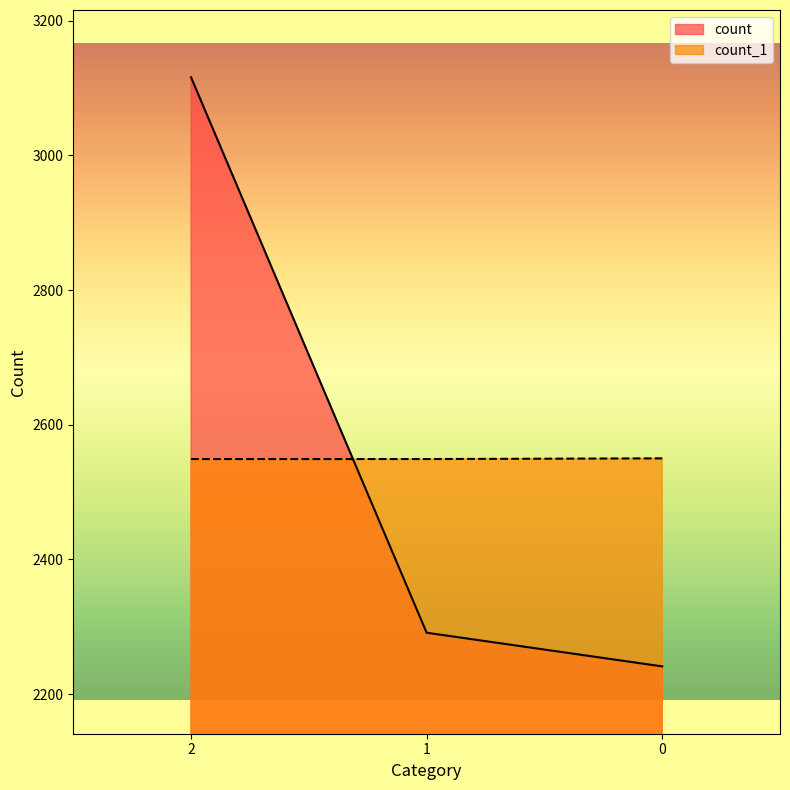

Does the chart display data point markers on the line(s)?

No